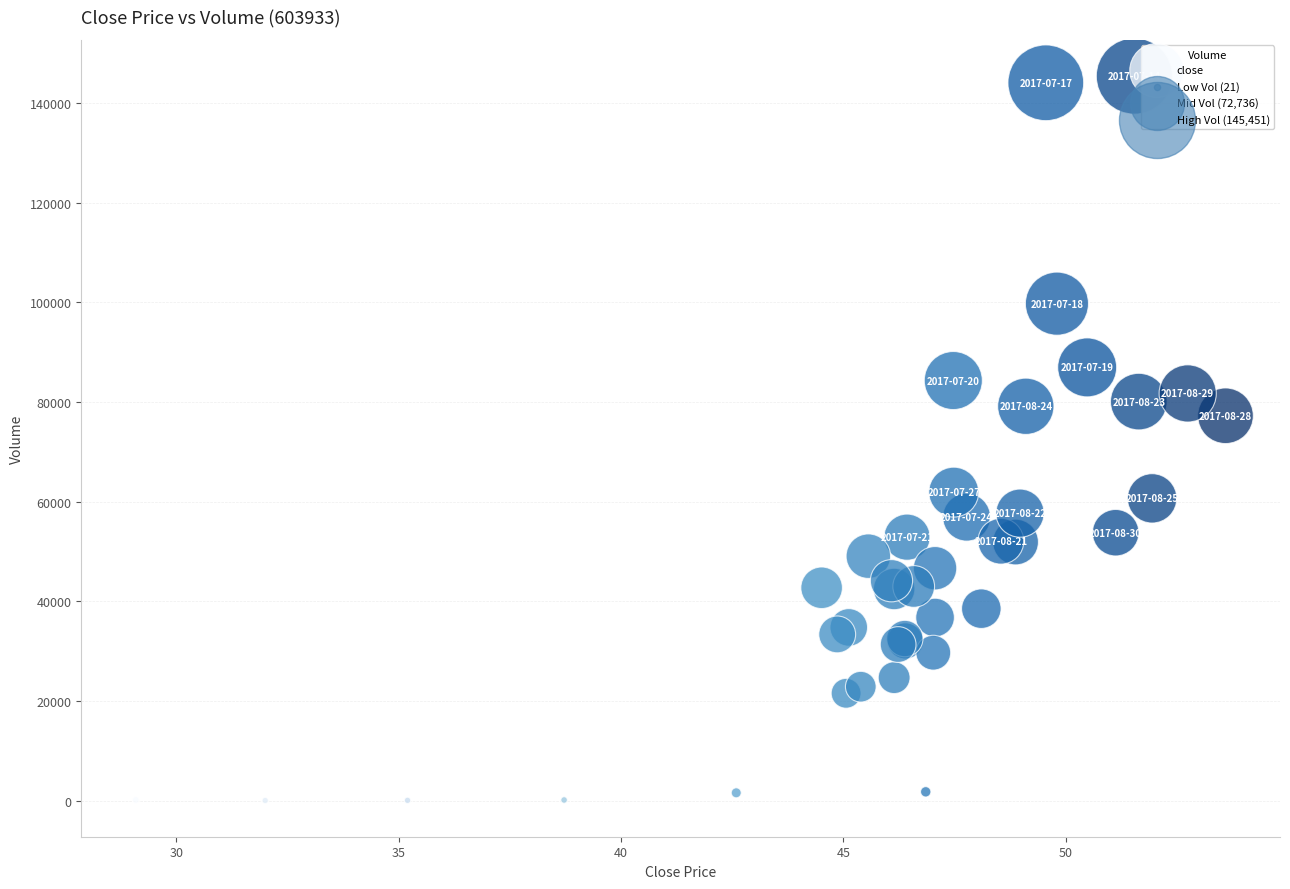

What Y value in the scatter plot is closest to 72736?

77260